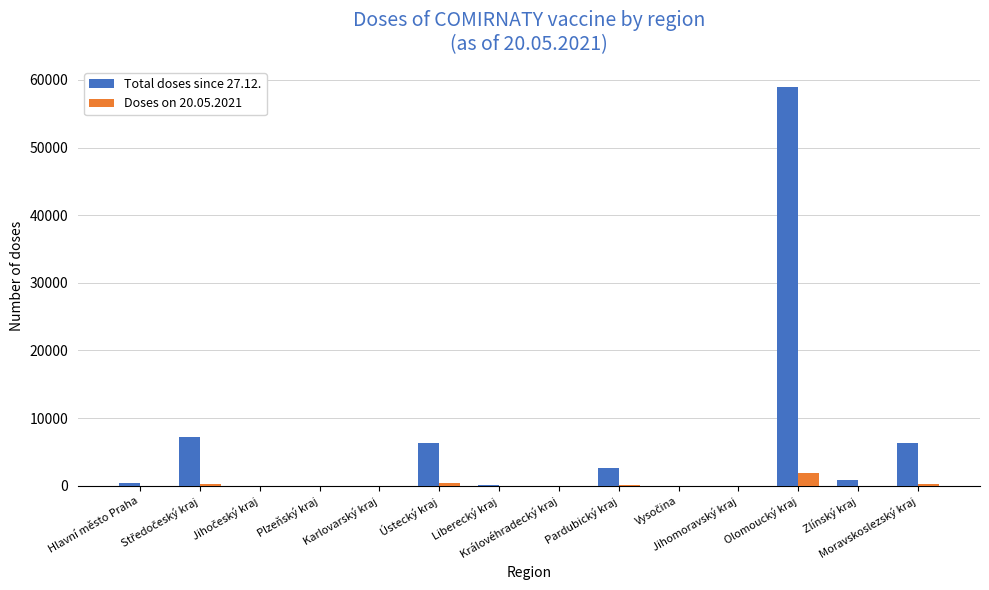

Which series has the largest total across all categories?

Total doses since 27.12.